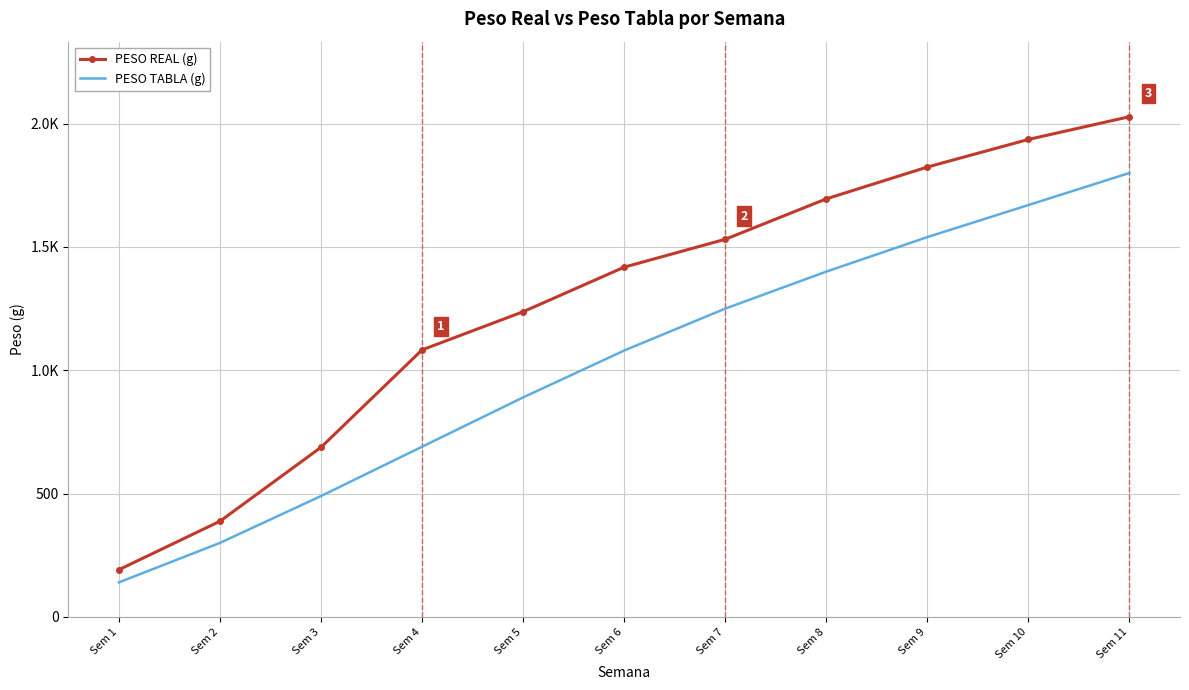

At which category is the sum across all series the highest?

Sem 11